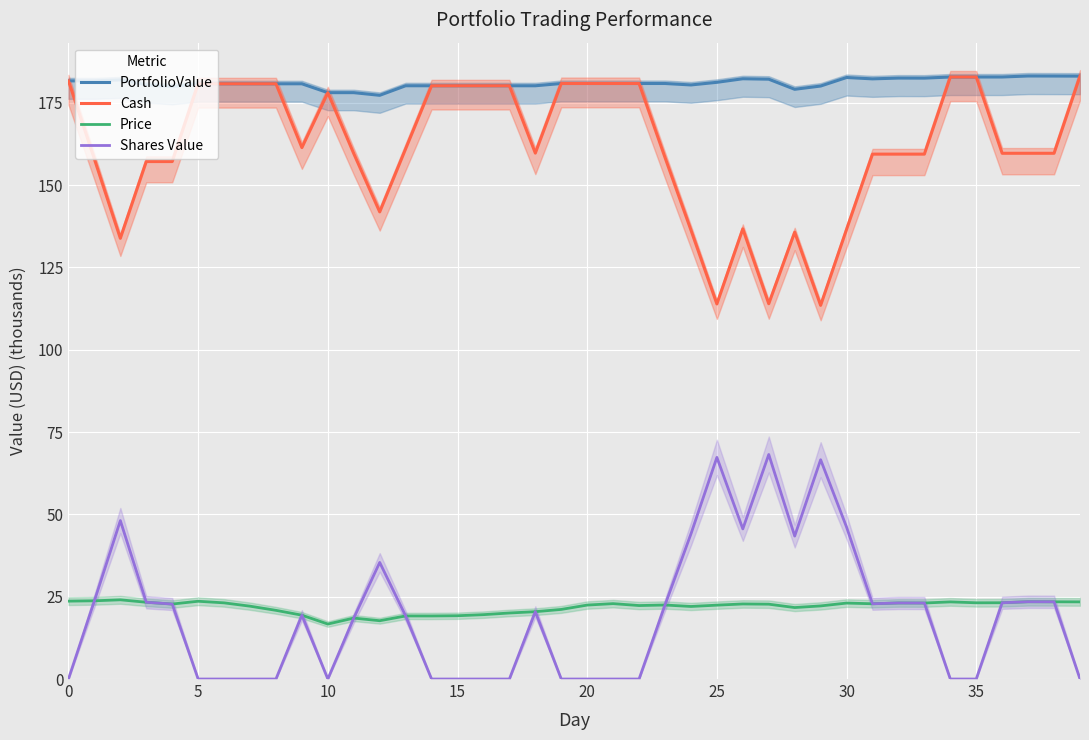

True or false: PortfolioValue has a value of 180.9 at 20.

True